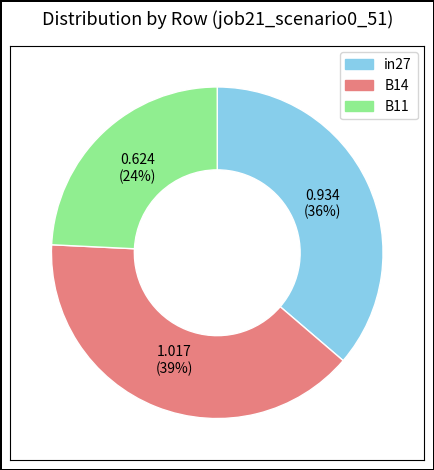

Rank the categories by value from lowest to highest.

B11, in27, B14